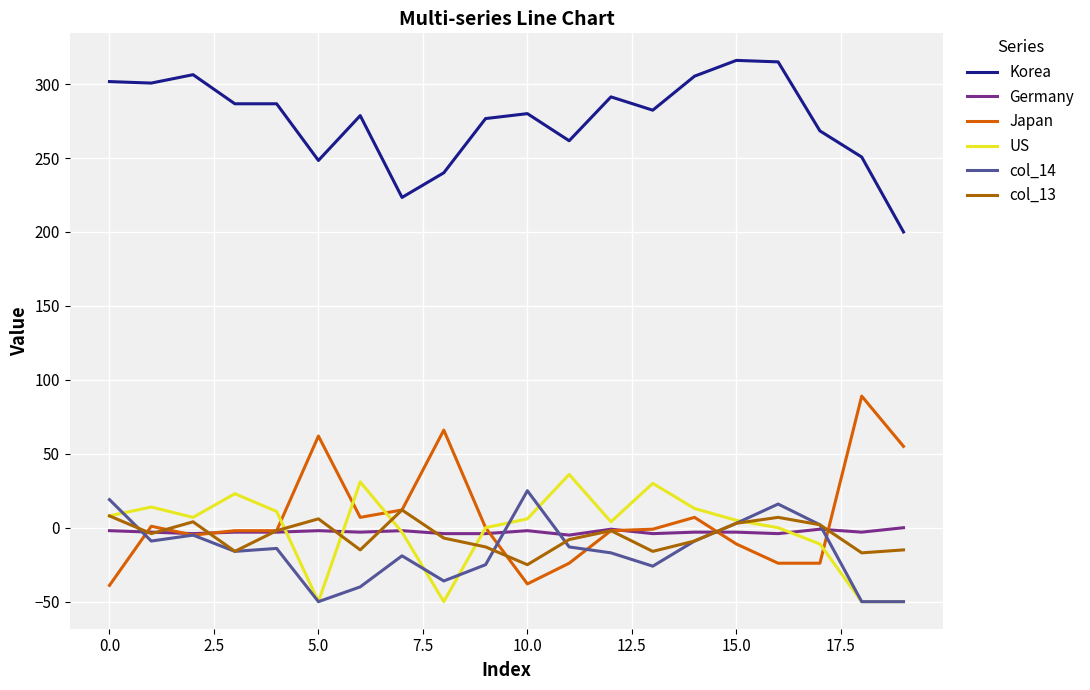

What is the difference between the maximum and second lowest values in the col_13 series?

29.0